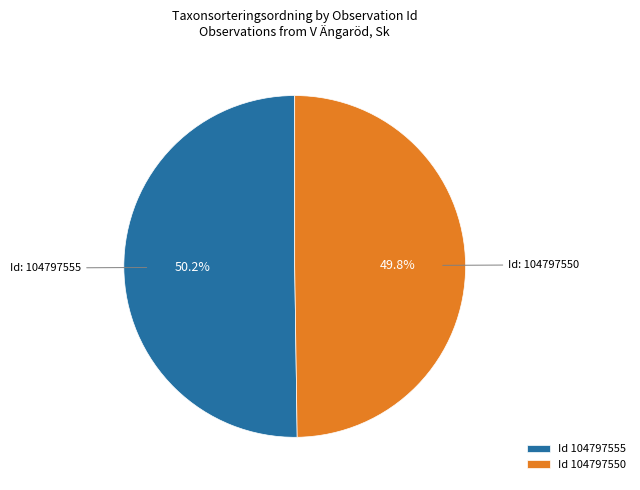

Is there any slice that represents more than half of the pie?

Yes